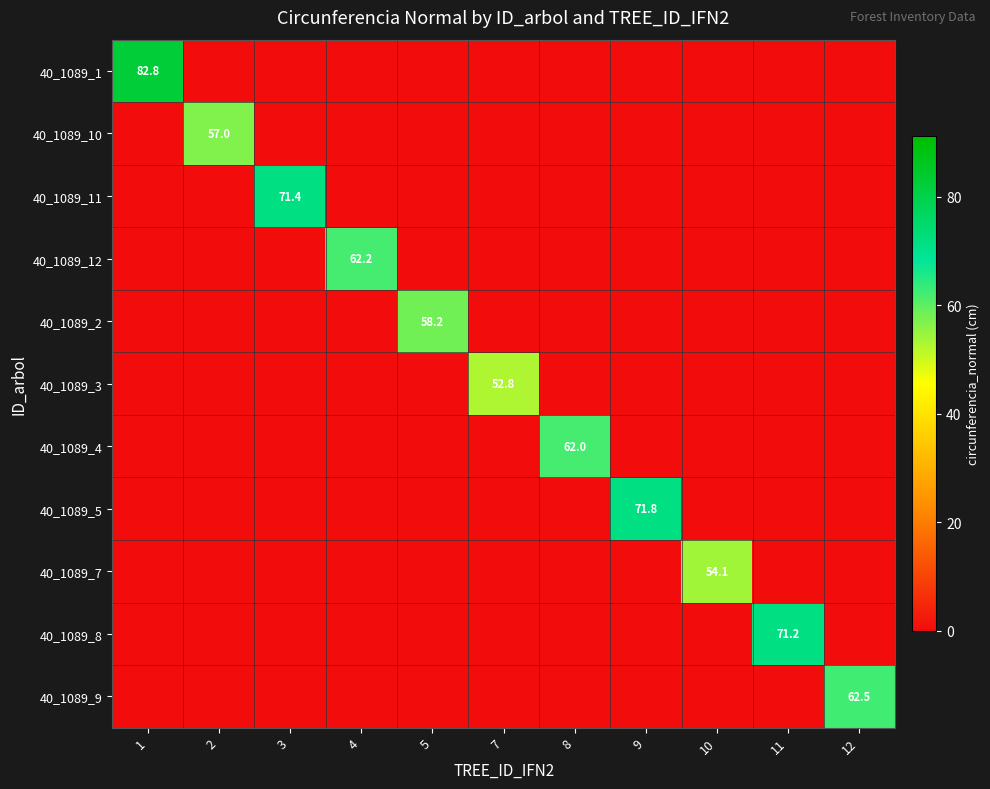

Is it true that 40_1089_5 equals 71.8 at 9?

True